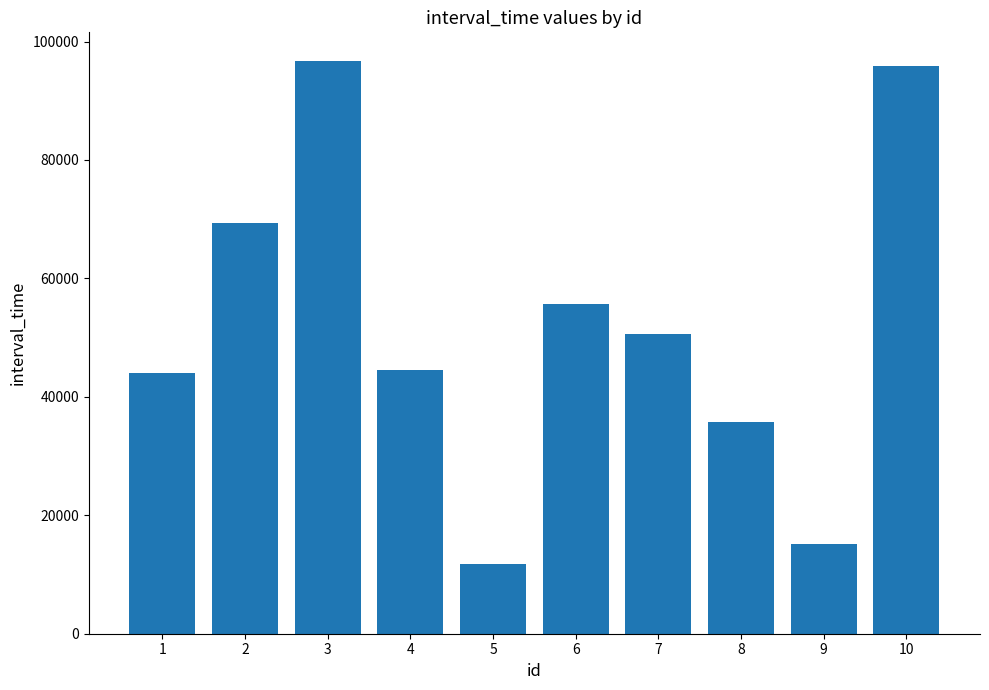

The value at 1 is 28330. True or false?

False